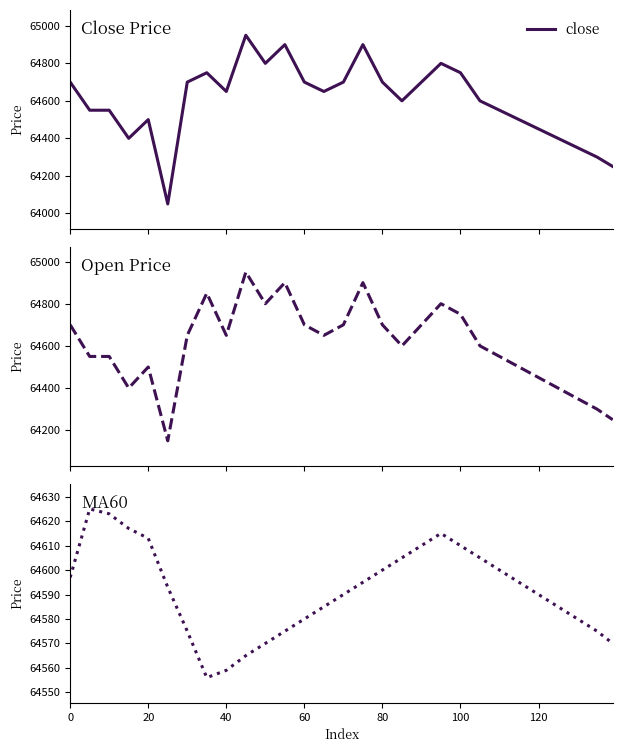

What is the difference between the maximum and minimum values in the open series?

800